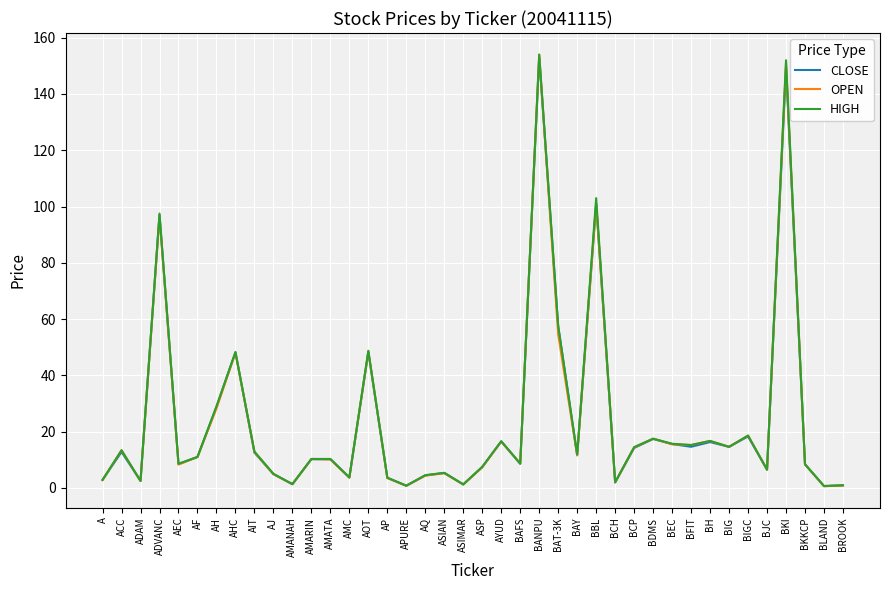

Where is the first local minimum for CLOSE?

ADAM